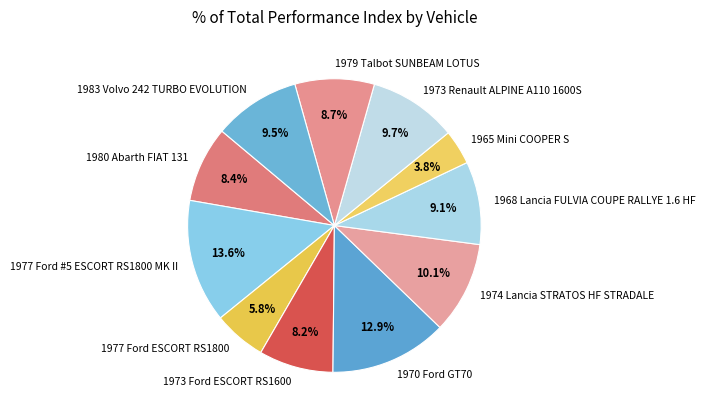

Which category has the biggest portion of the pie?

1977 Ford #5 ESCORT RS1800 MK II